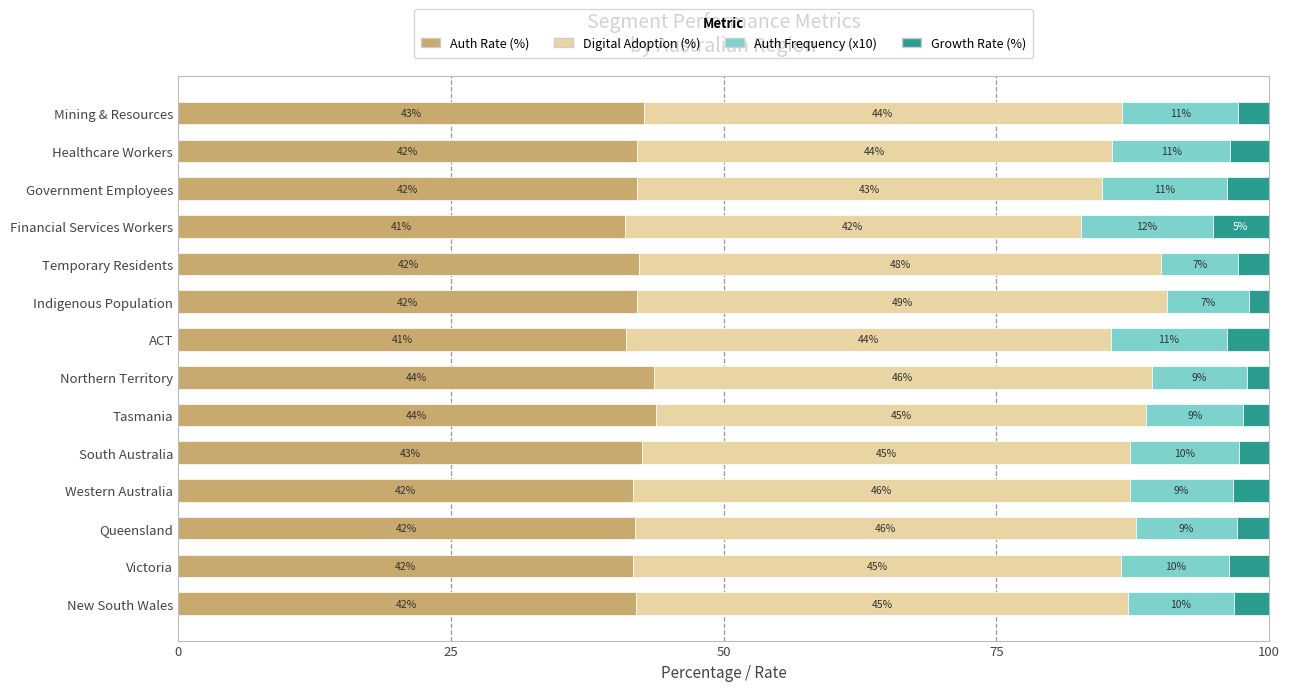

What is the total value across all series at New South Wales?

100.0